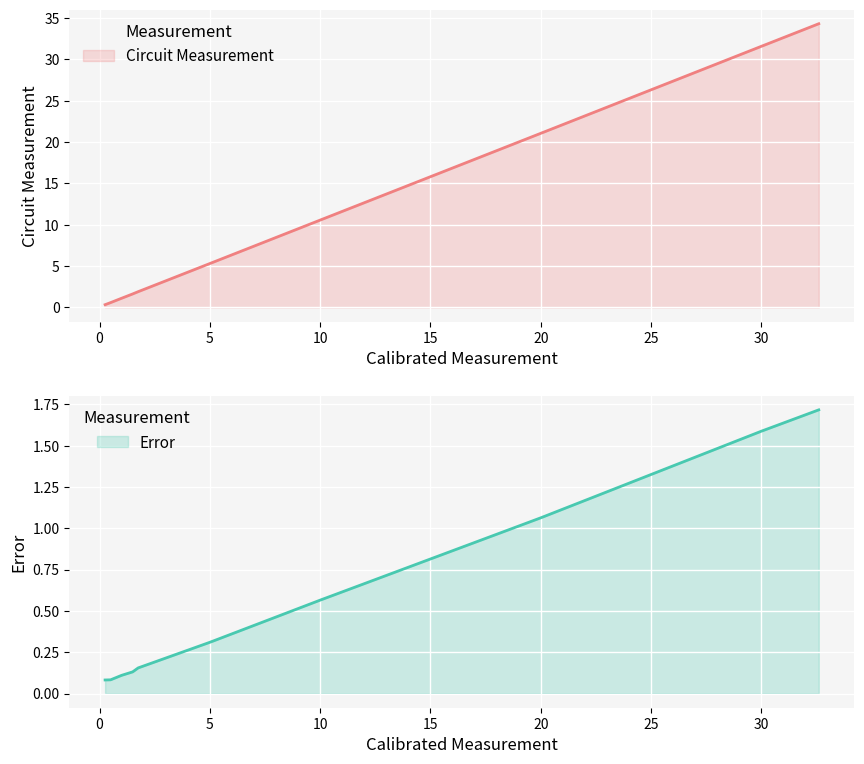

What is the sum of the Circuit Measurement values at 32.6 and 10.0?

44.9